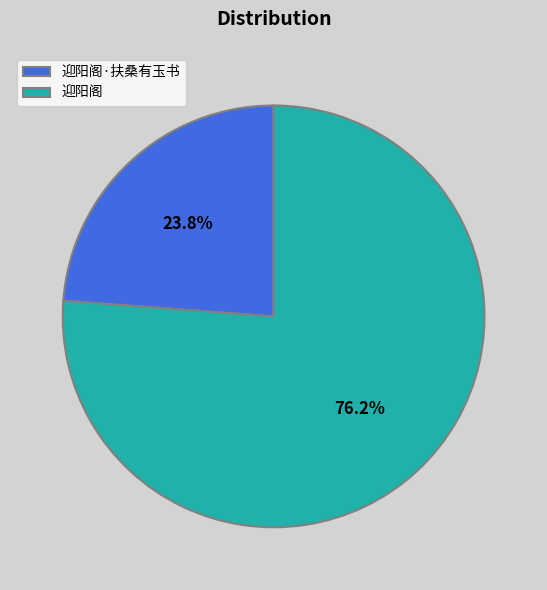

Between 迎阳阁 and 迎阳阁·扶桑有玉书, which is larger?

迎阳阁